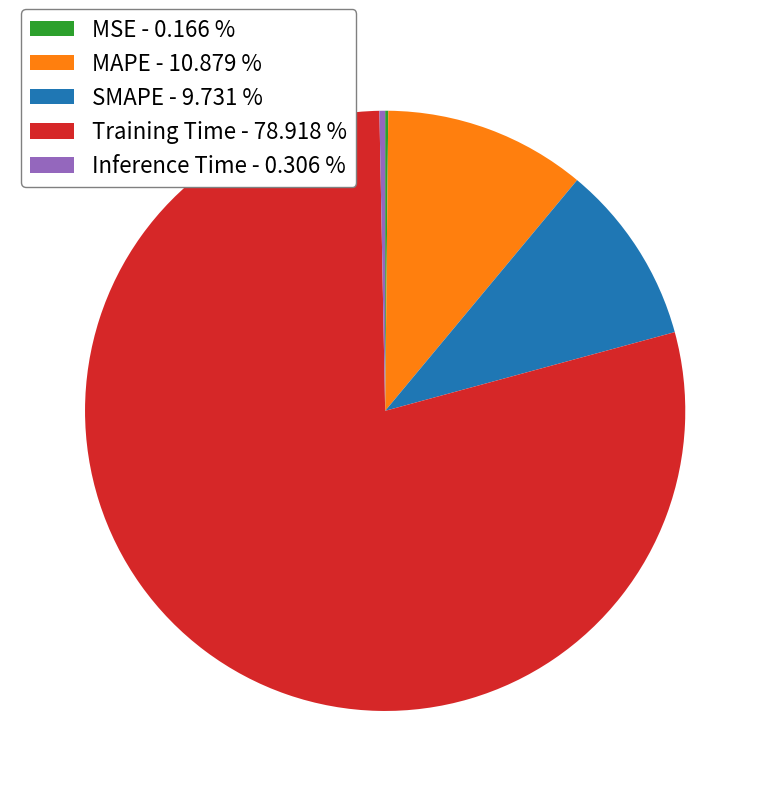

Is the sum of Training Time - 78.918 % and Inference Time - 0.306 % greater than half?

Yes